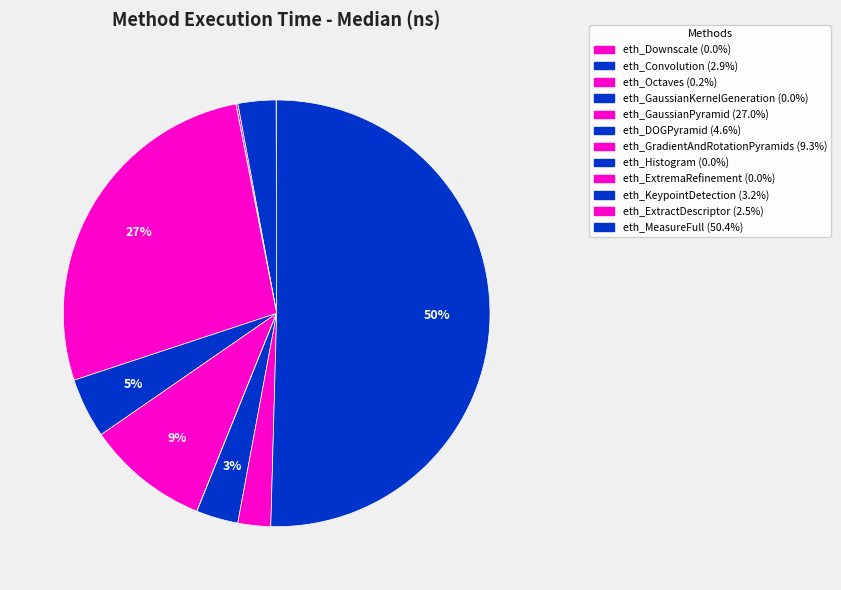

Is it true that eth_GaussianKernelGeneration is 0% of the pie?

True